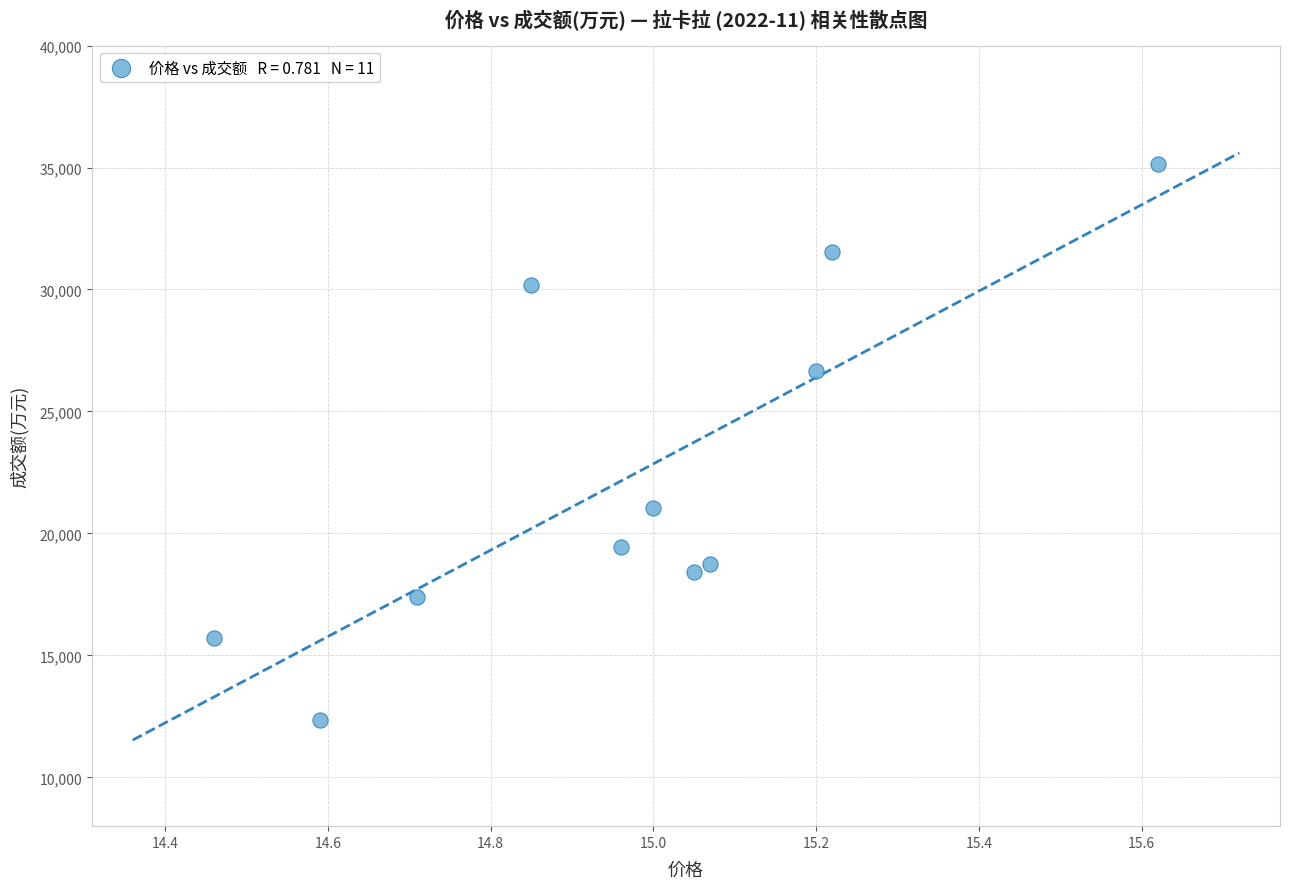

What is the range of Y values (max minus min)?

22782